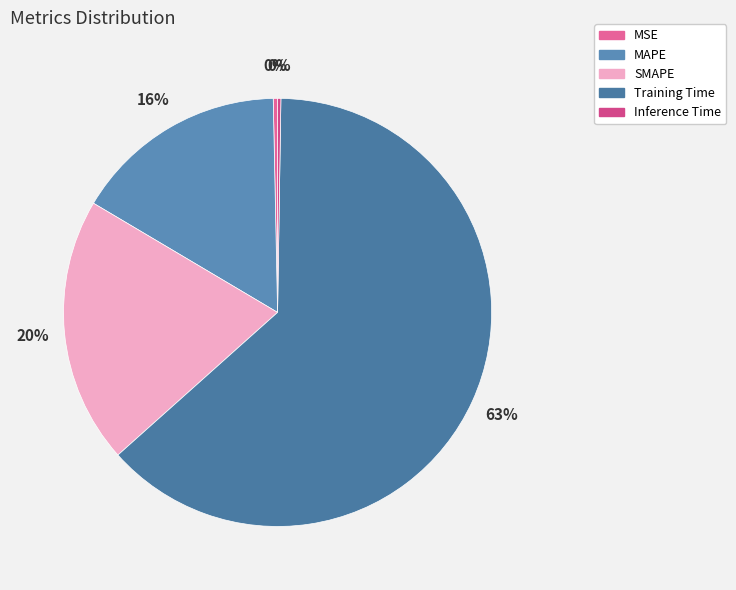

Between Inference Time and Training Time, which is larger?

Training Time